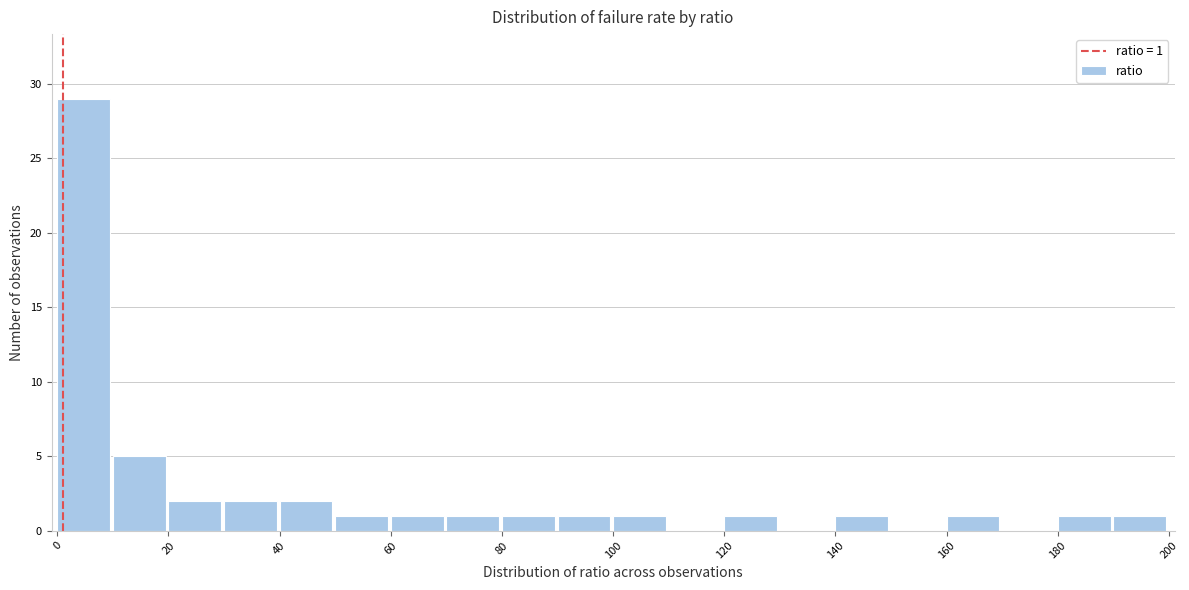

Over which range of the x-axis is the bar tallest?

0 to 10